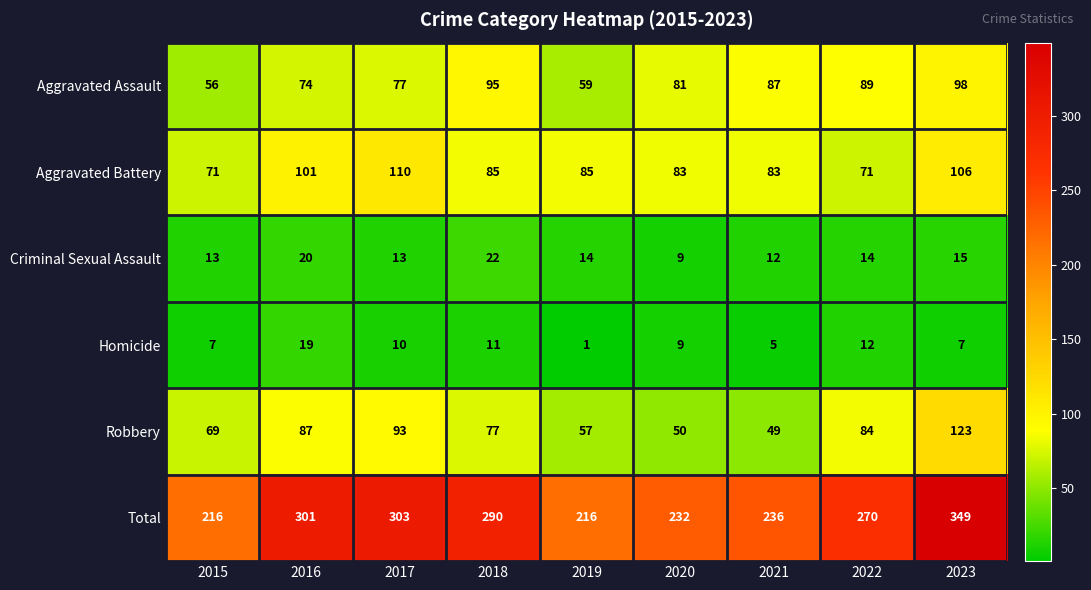

Rank the series at 2018 from highest to lowest value.

Total, Aggravated Assault, Aggravated Battery, Robbery, Criminal Sexual Assault, Homicide